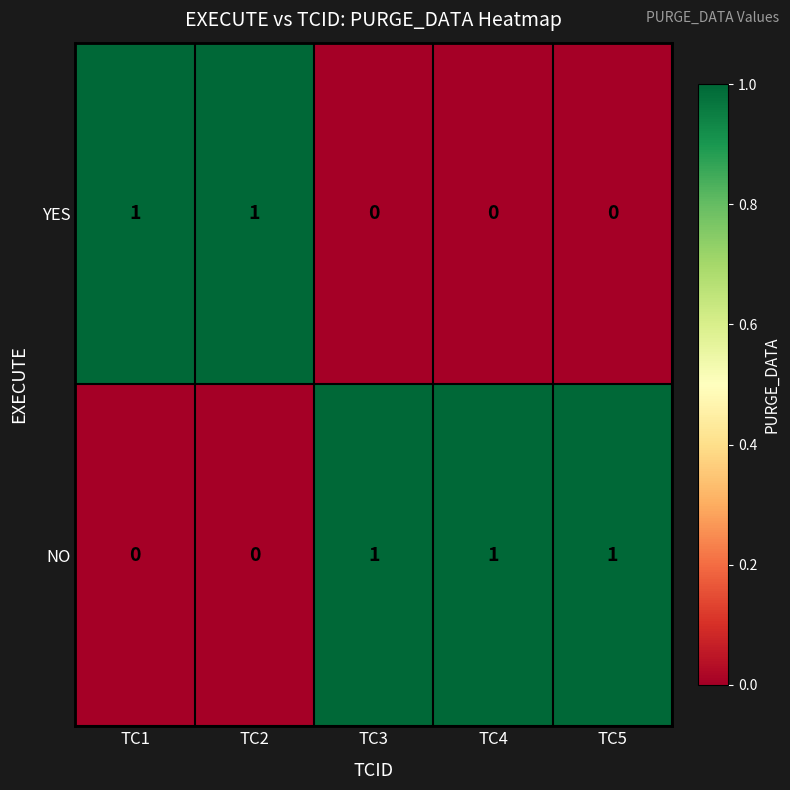

At how many categories does at least one series exceed 0?

5